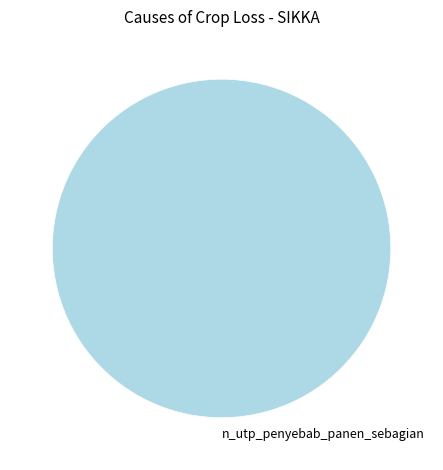

How many slices are in this pie chart?

1